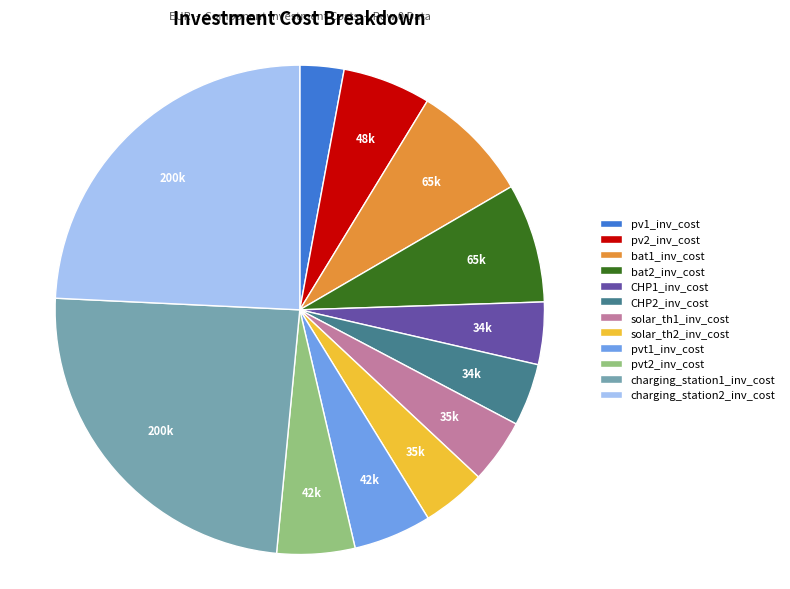

Approximately how many times larger is the value at pvt2_inv_cost compared to bat2_inv_cost?

0.7